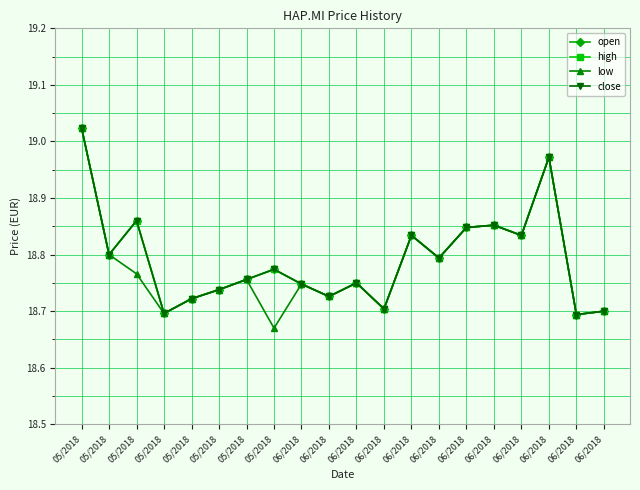

What is the label of the 6th point from the left?

05/2018